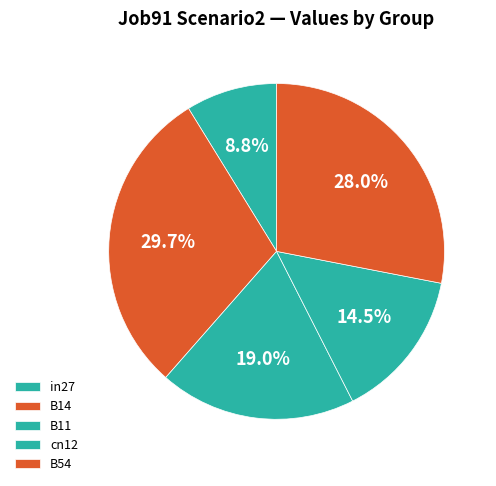

Does any single category account for the majority?

No